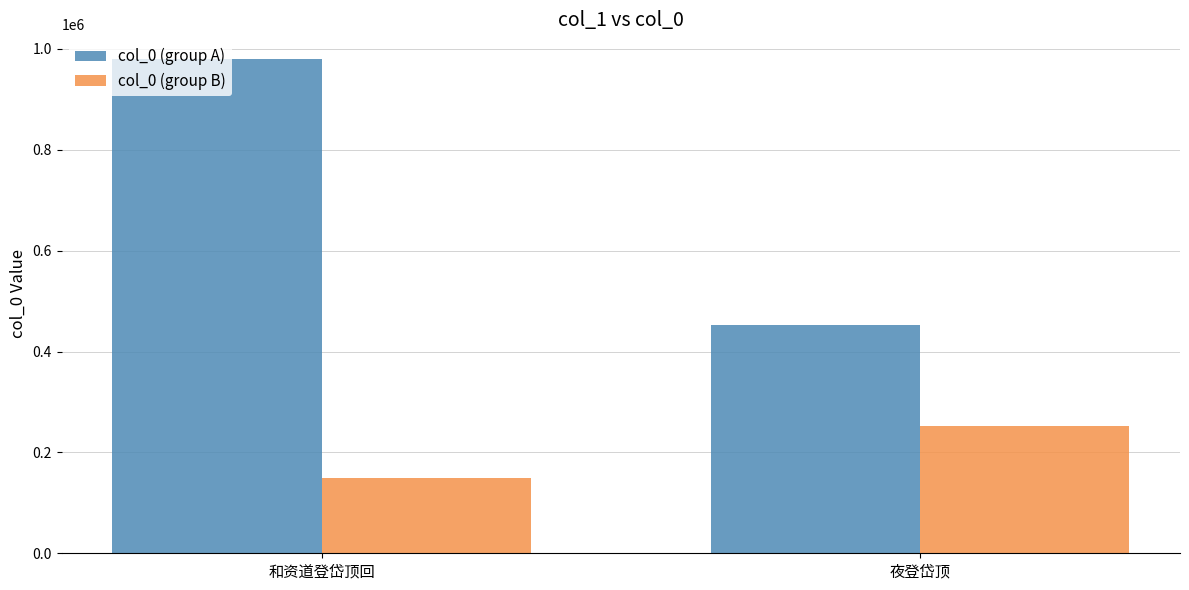

At which label is col_0 (group B) closest to 201652?

和资道登岱顶回